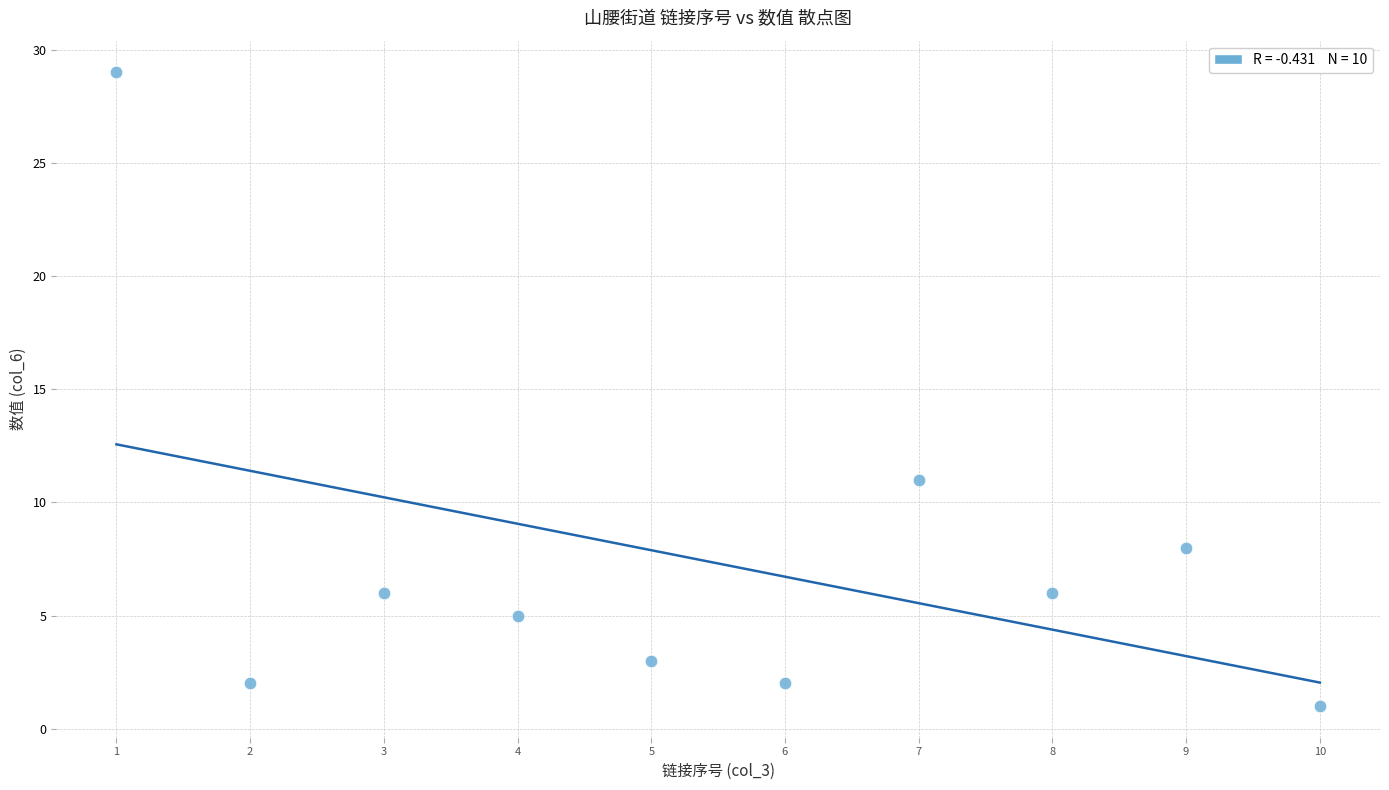

What is the range of X values (max minus min)?

9